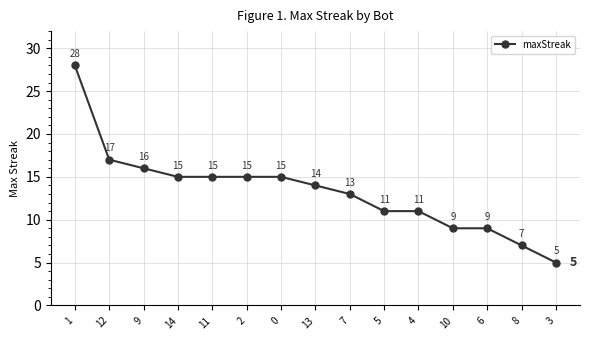

What is the smallest value displayed?

5